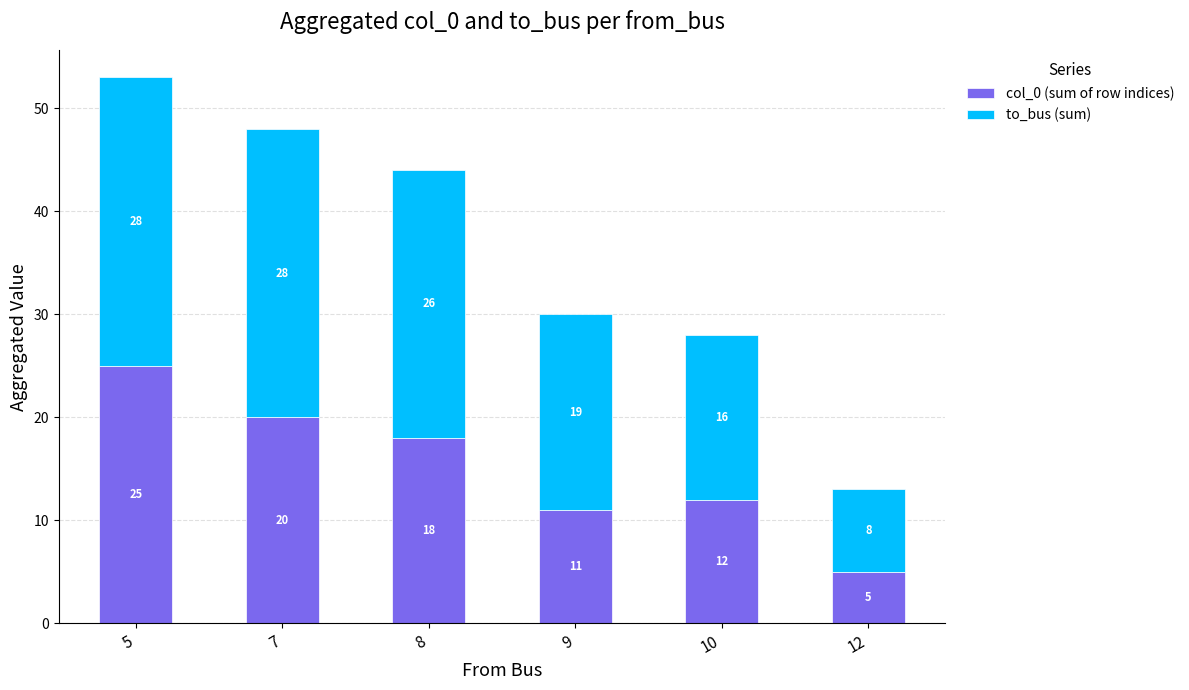

The col_0 (sum of row indices) series shows 34 at 7. True or false?

False